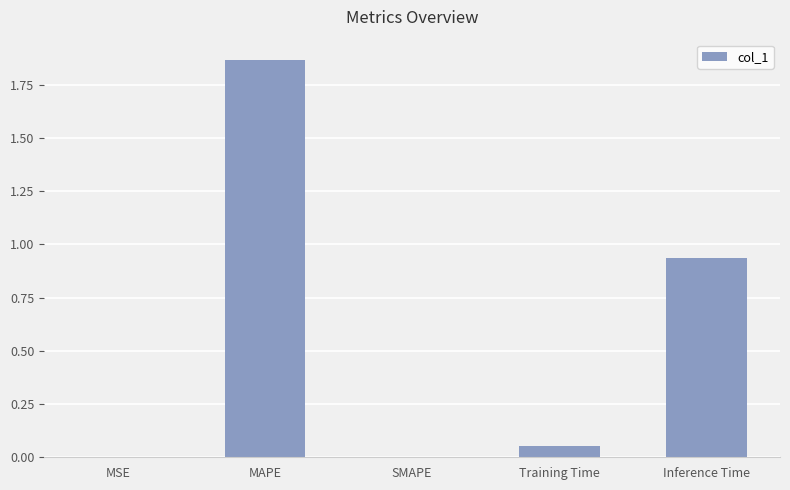

Is it true that the value at Inference Time is 0.5?

False